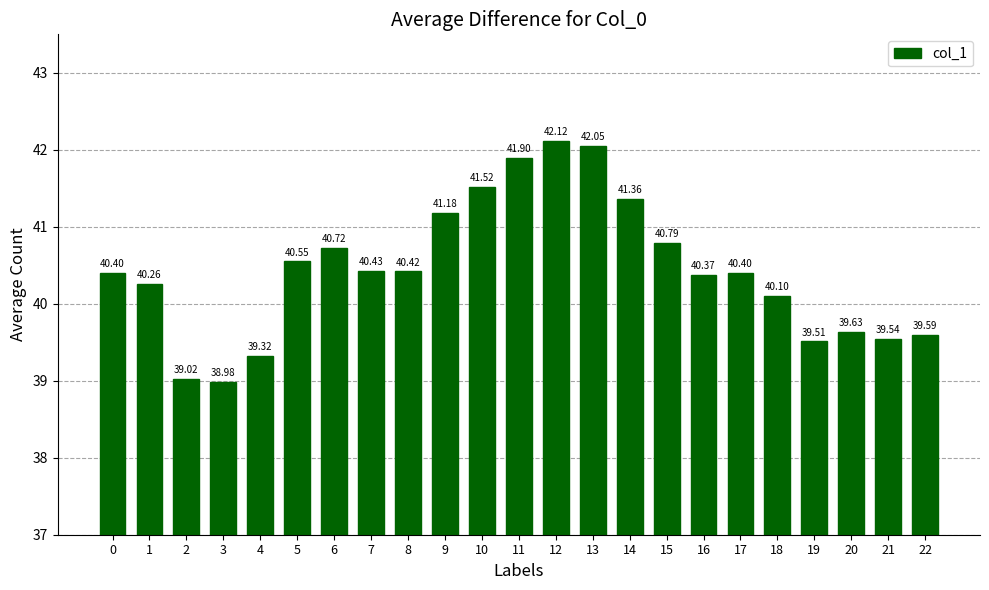

What is the change in value from 14 to 18?

-1.3